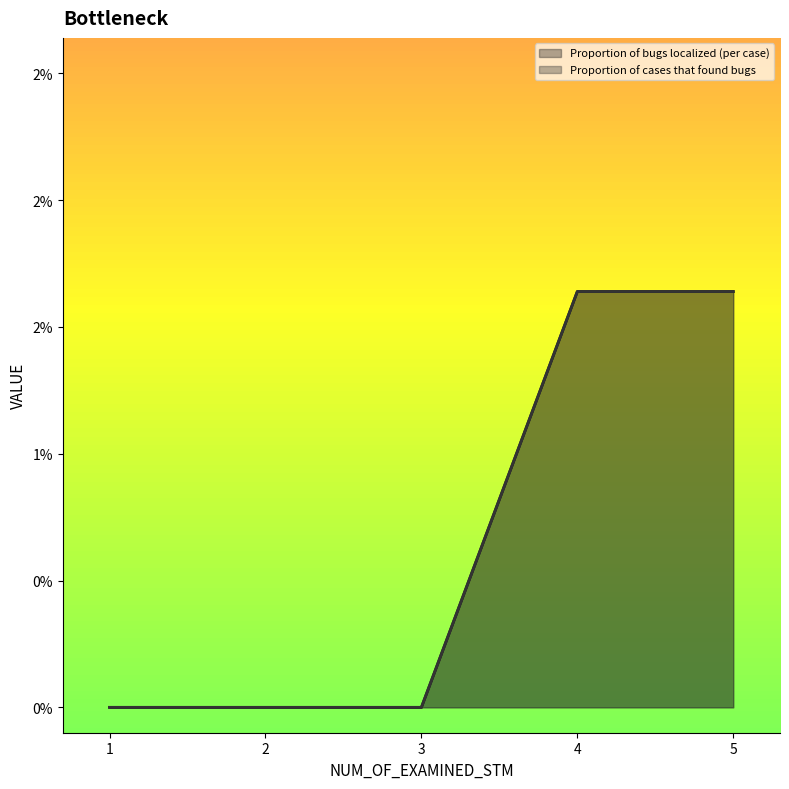

At how many categories does at least one series exceed 0?

2